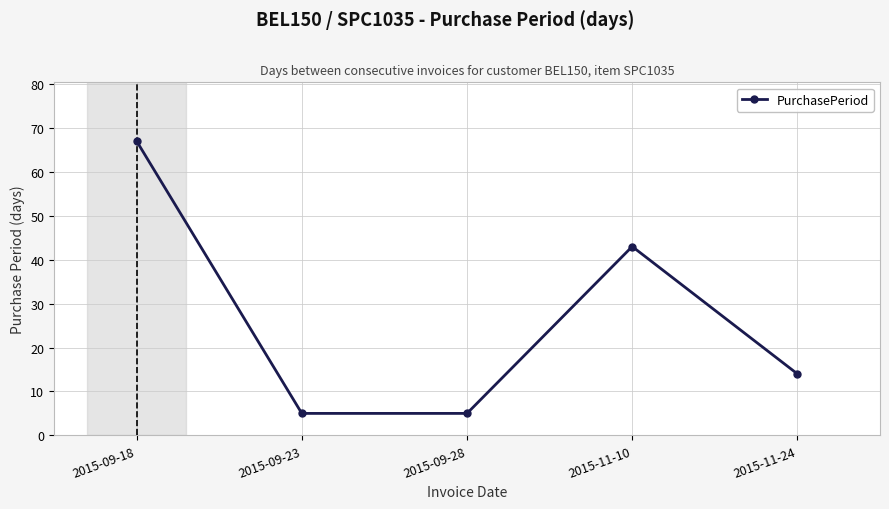

What is the maximum value shown in the chart?

67